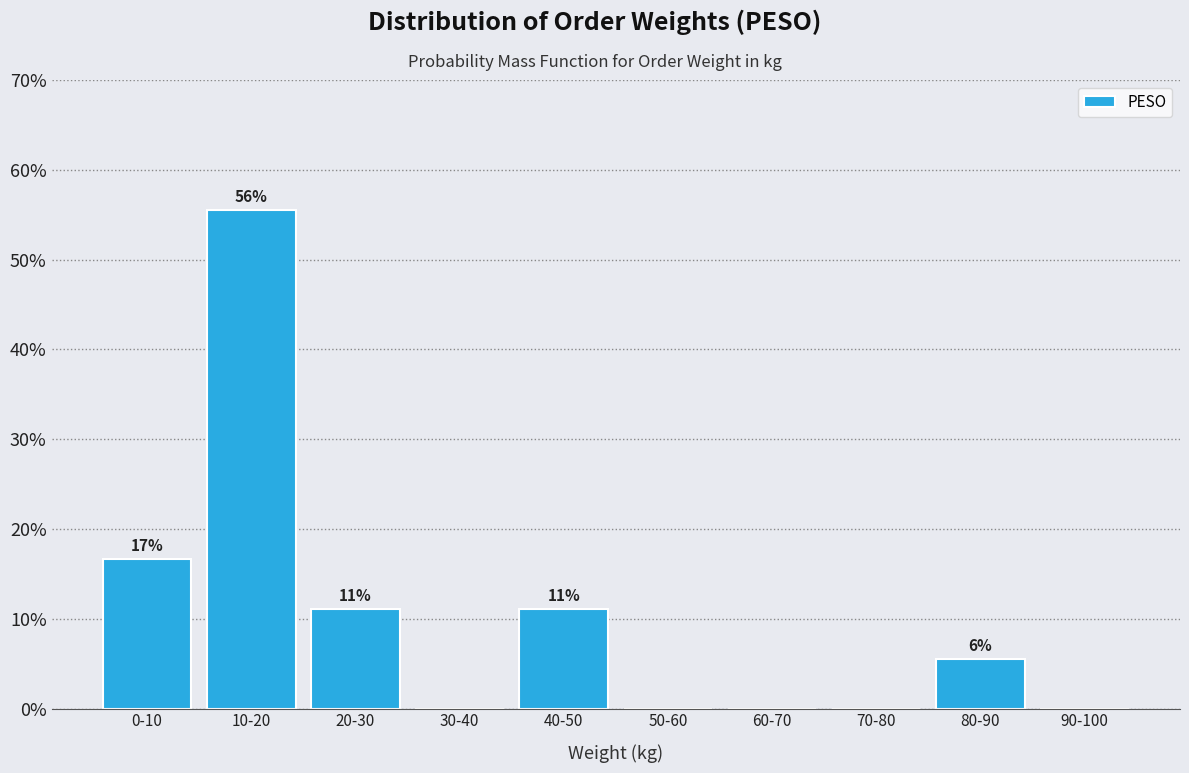

Are the bars horizontal?

No